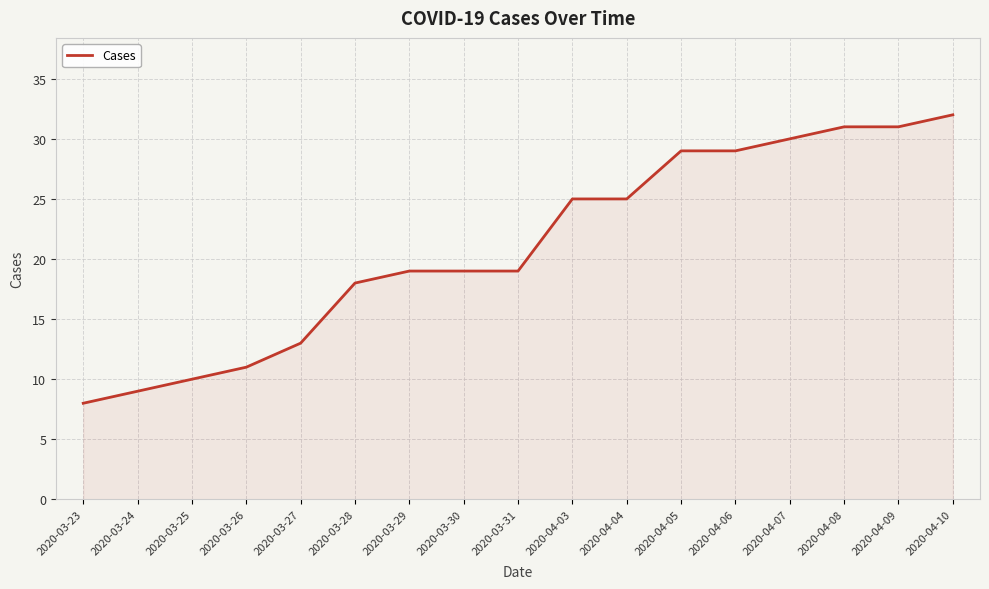

What is the change in value from 2020-03-24 to 2020-04-06?

+20